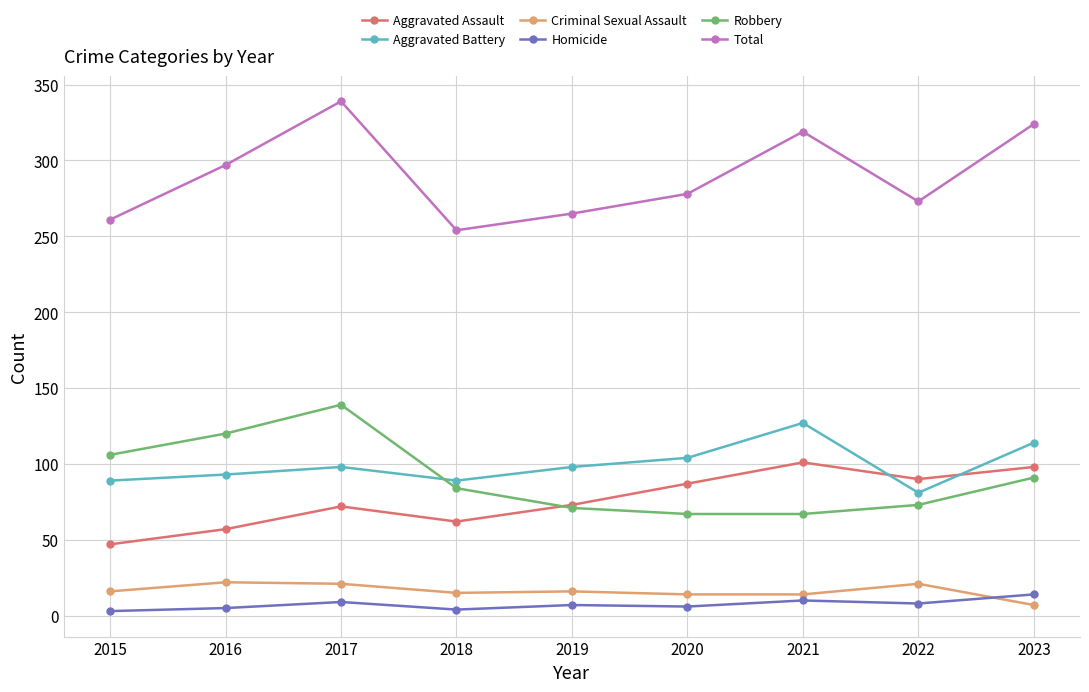

Which category has the highest value across all series?

2017